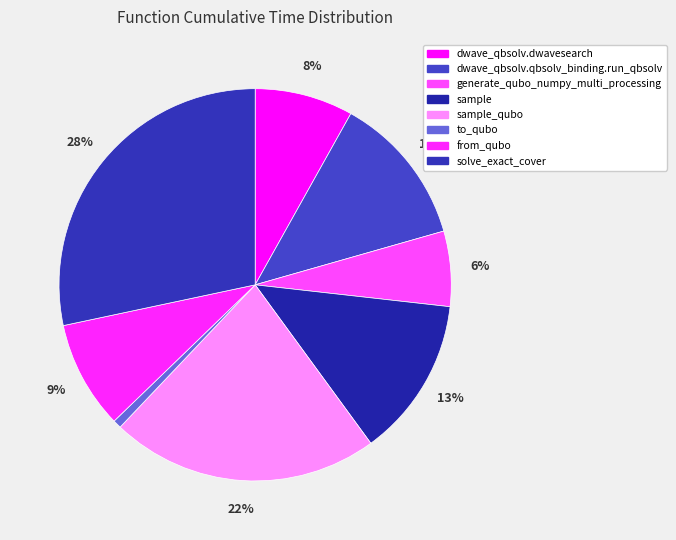

Is it true that dwave_qbsolv.qbsolv_binding.run_qbsolv is 27% of the pie?

False